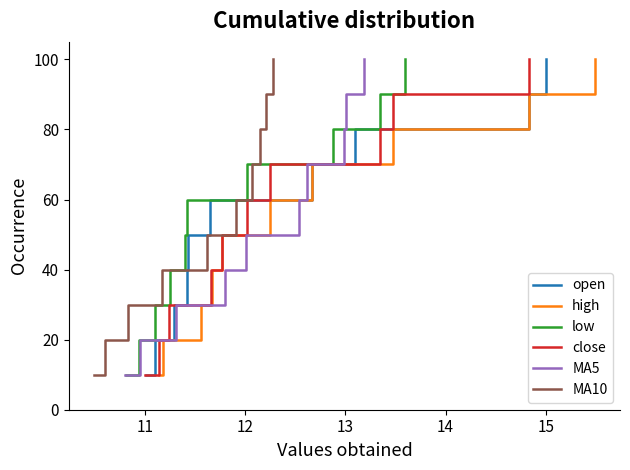

What is the total value across all series at 10?

60